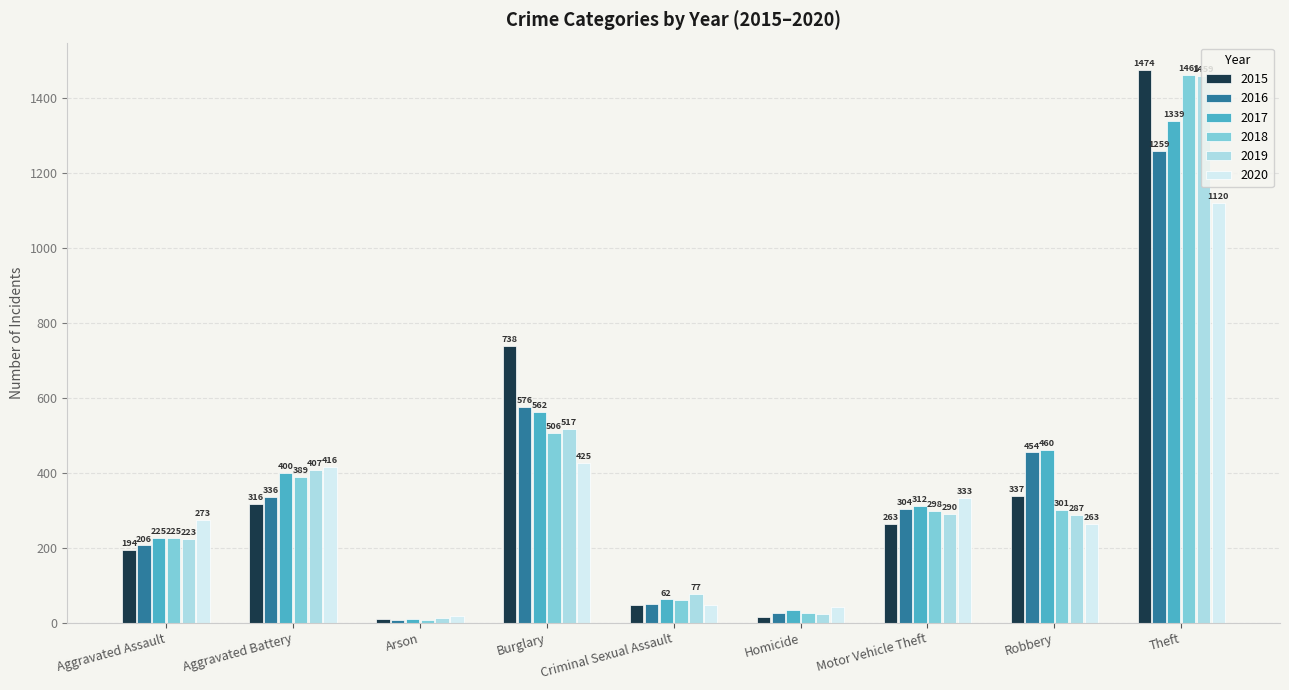

Reading right to left, list all the values displayed in this chart.

2015: 1474	337	263	15	46	738	9	316	194
2016: 1259	454	304	26	50	576	7	336	206
2017: 1339	460	312	33	62	562	10	400	225
2018: 1461	301	298	25	60	506	7	389	225
2019: 1459	287	290	22	77	517	12	407	223
2020: 1120	263	333	41	48	425	17	416	273